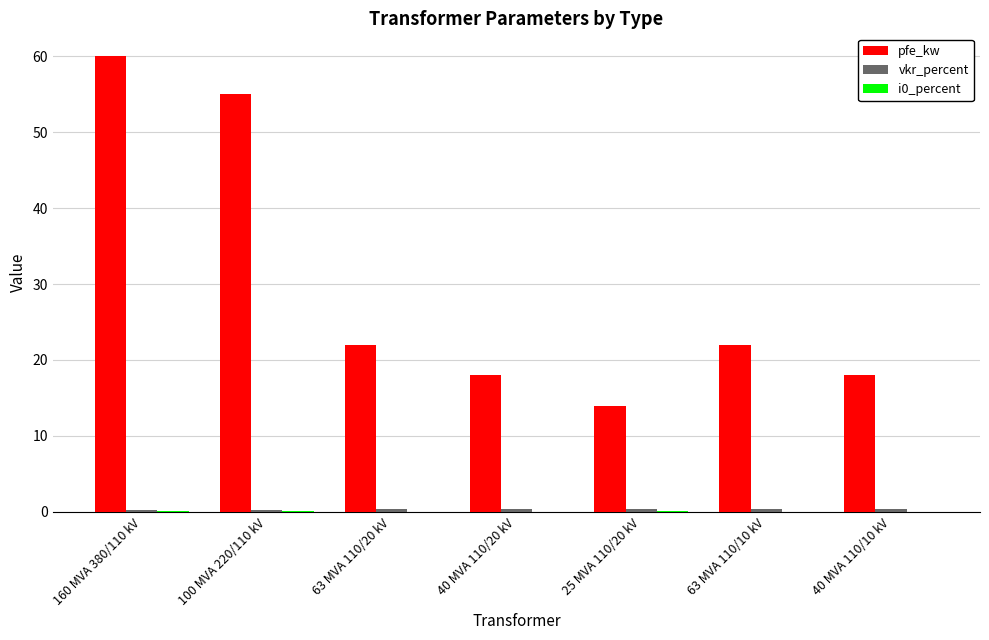

What is the maximum value shown in the chart?

60.0